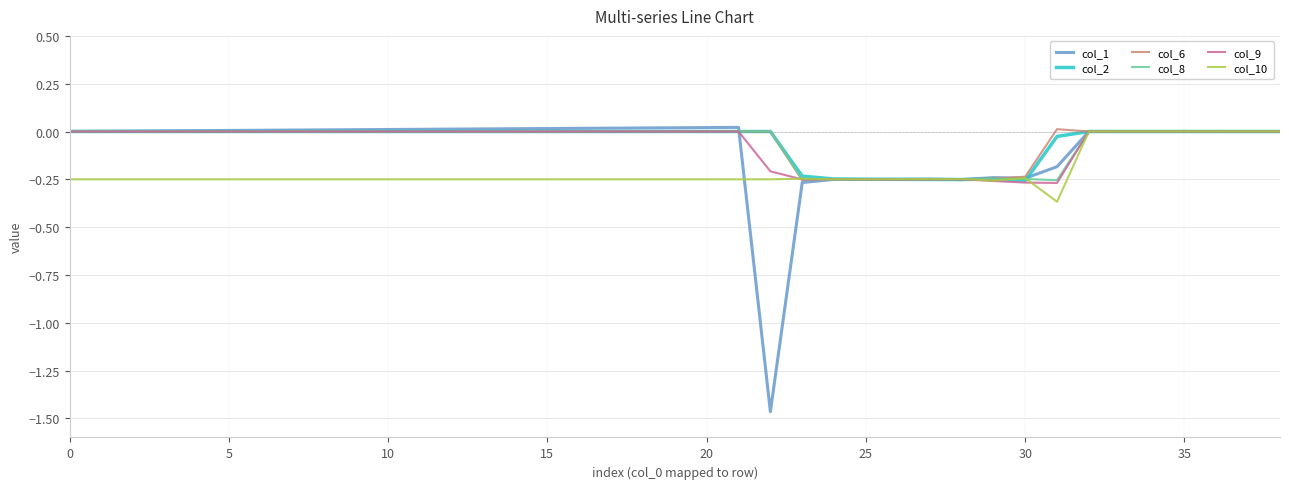

Which series has the largest range (max minus min)?

col_1